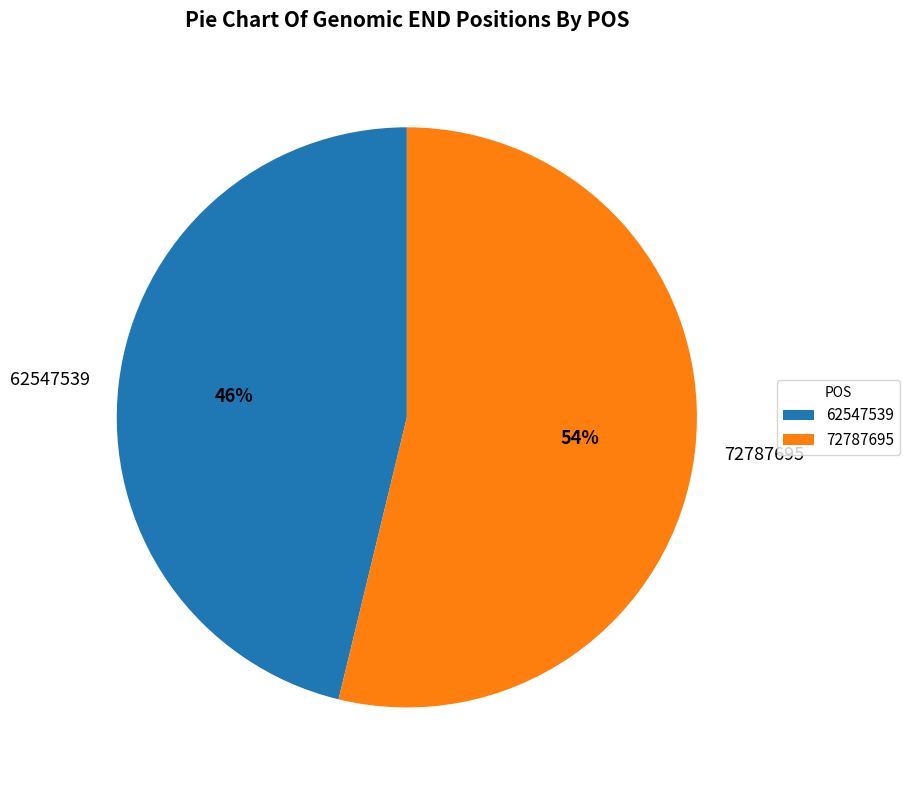

How many segments does this pie chart have?

2